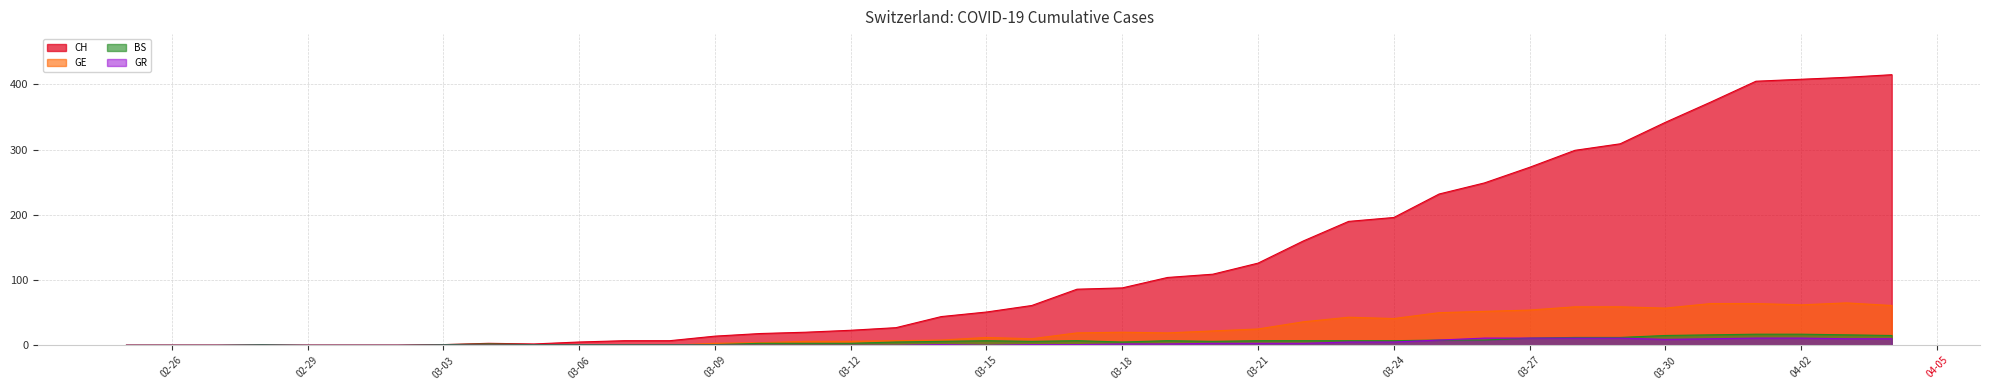

What is the greatest value displayed?

415